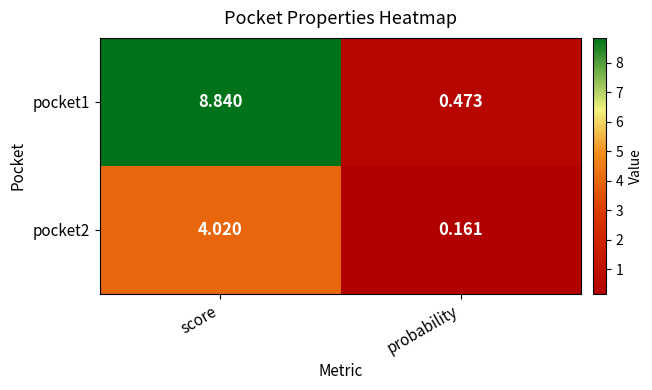

List the series in order of their peak value, highest first.

pocket1, pocket2